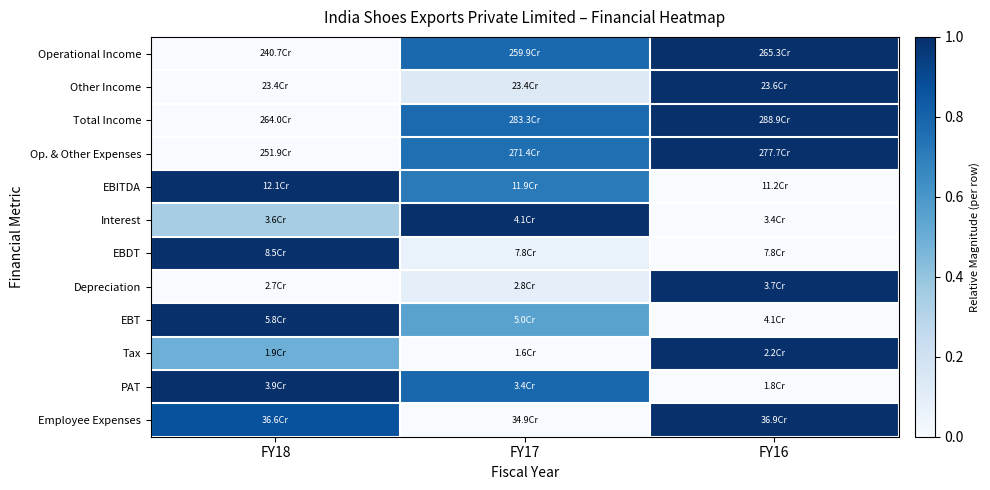

At how many categories does at least one series exceed 0?

3